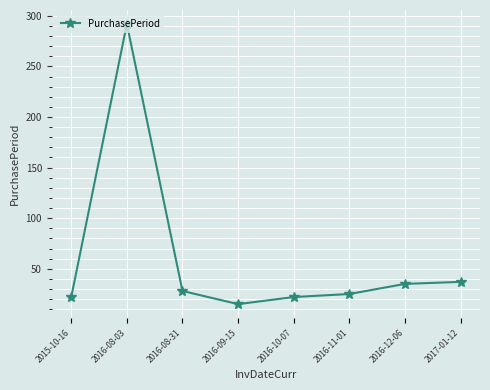

What is the value of the 5th point from the left?

22